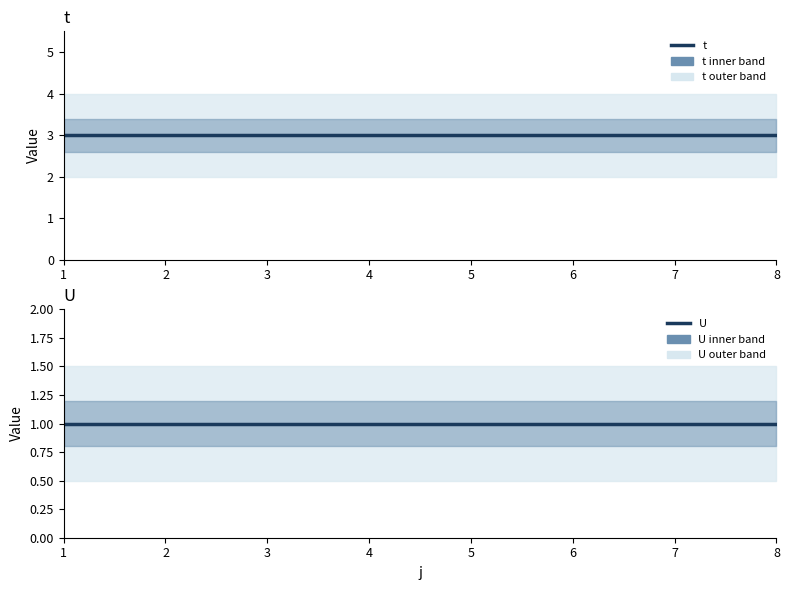

Between 7 and 8, which series saw the biggest shift?

t